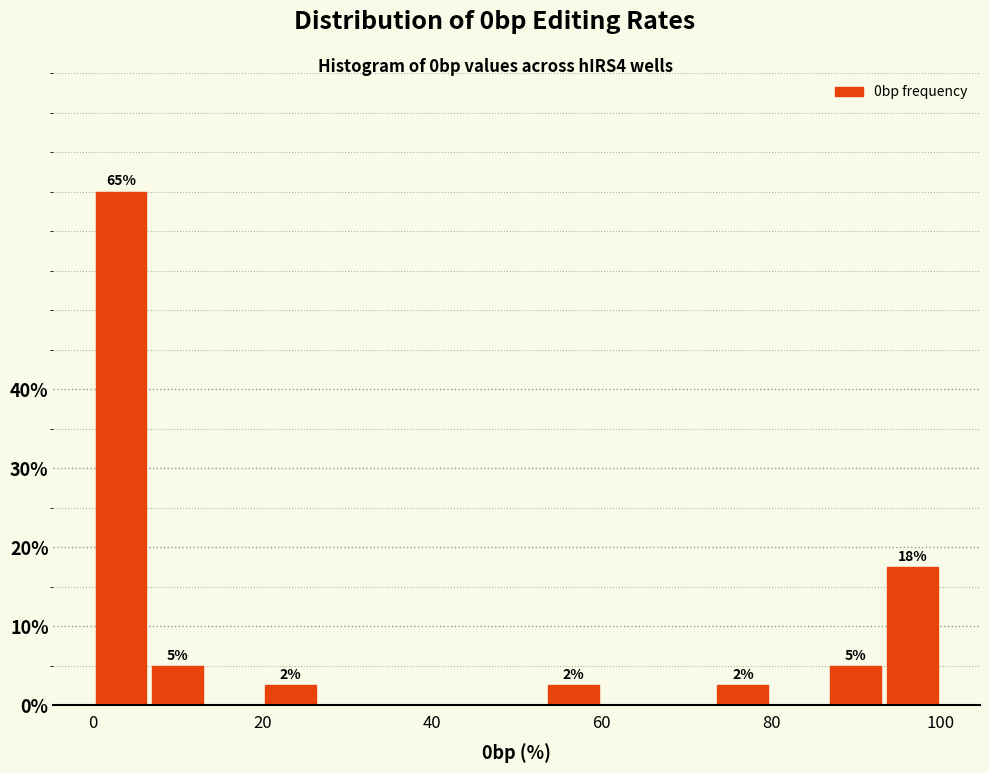

Around what value on the x-axis is the tallest bar? Give the approximate position of its centre, as read against the axis.

4